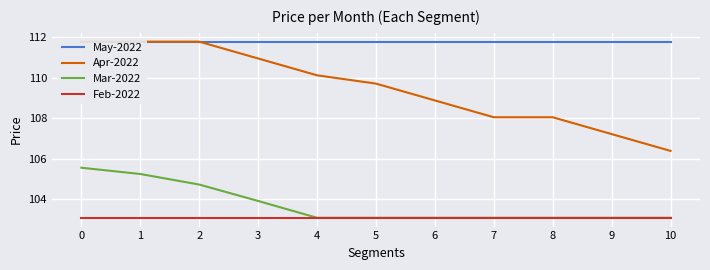

What is the value of the Mar-2022 point at the 10th from the left?

103.1